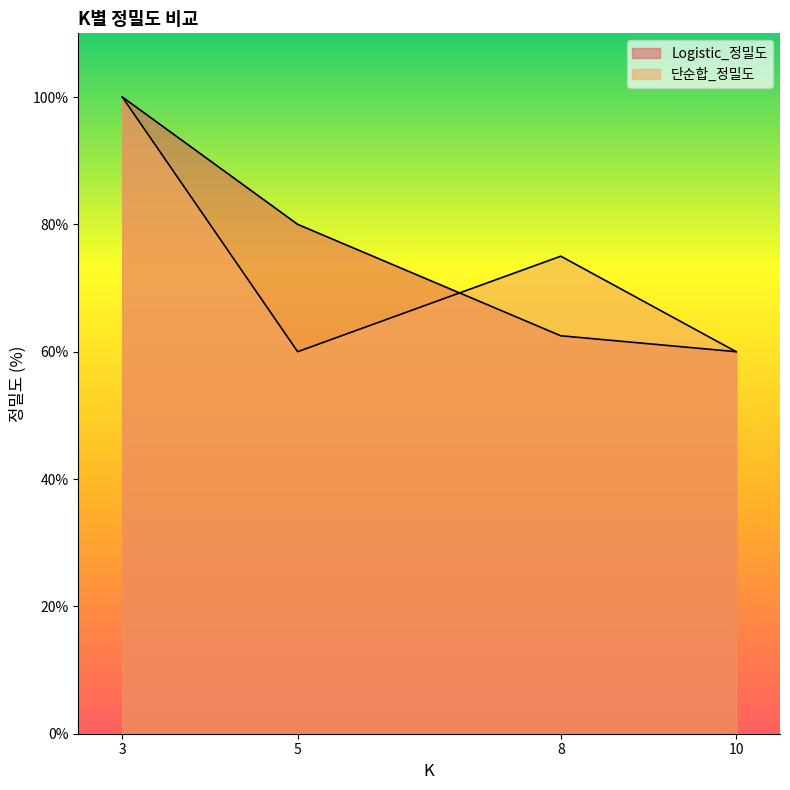

Which category has the lowest value in the Logistic_정밀도 series?

10